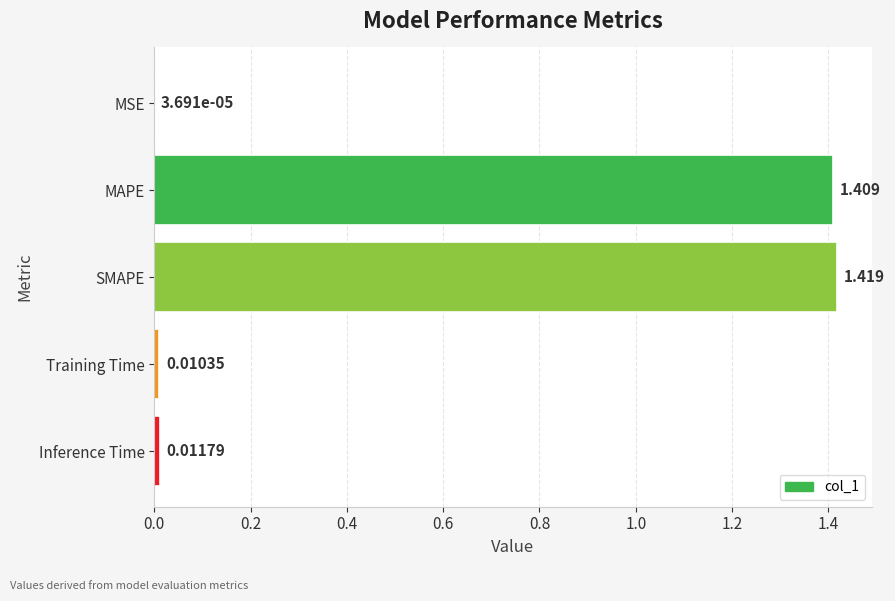

How many distinct data groups are displayed?

1